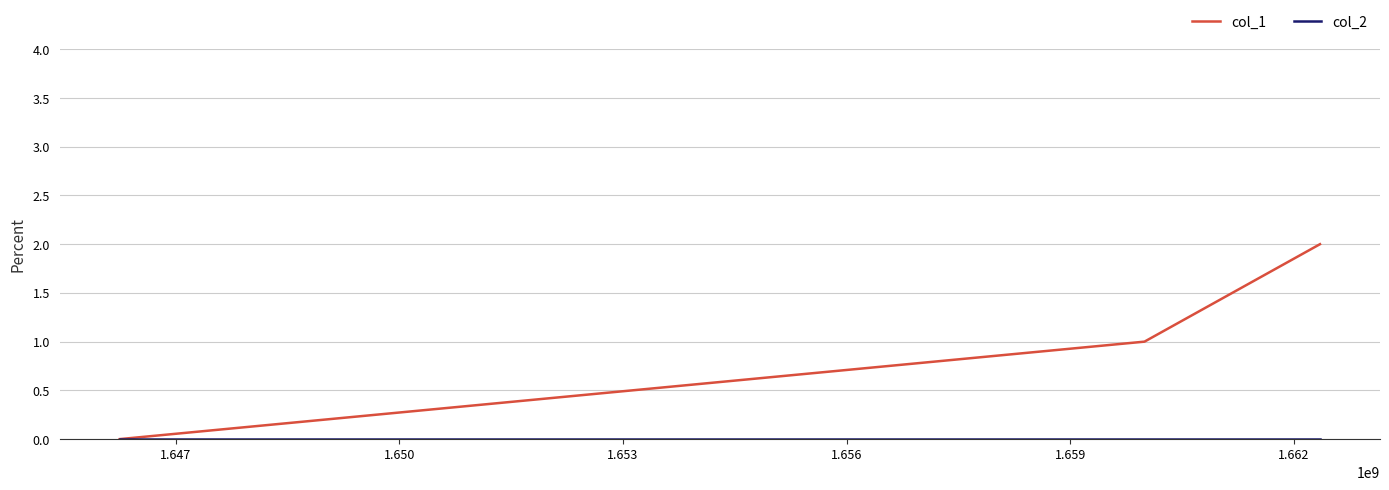

What is the highest value of the col_1 series?

2